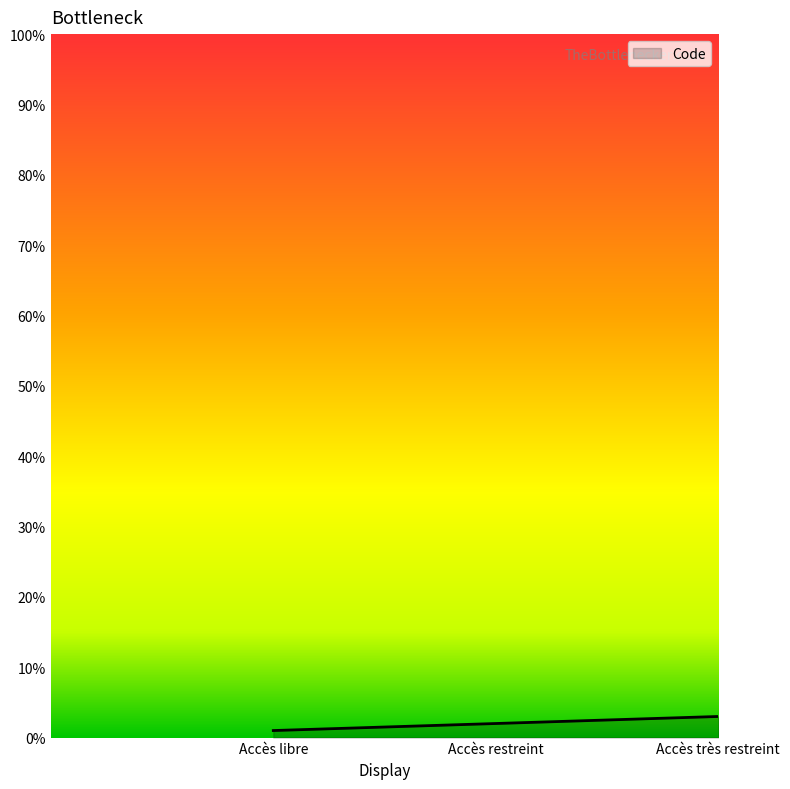

Reading right to left, extract all data points from this chart.

3	2	1